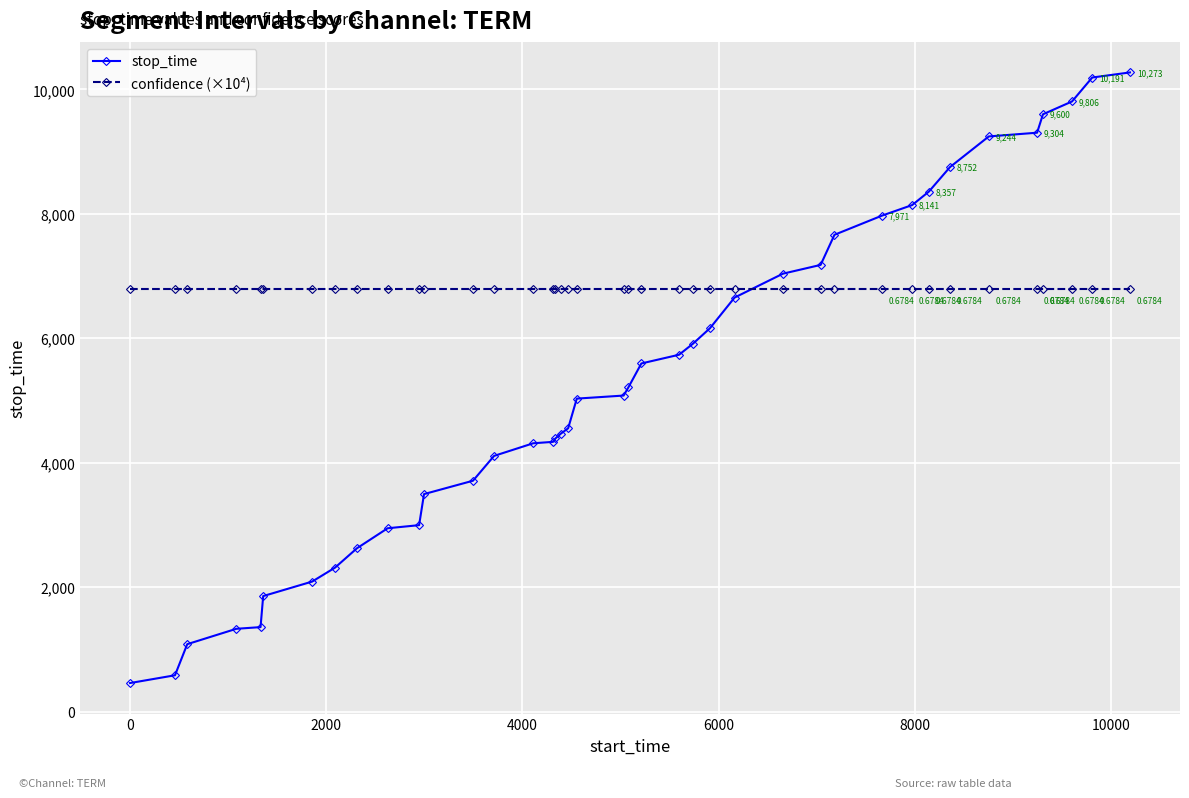

True or false: stop_time and confidence (×10⁴) cross at least once.

True